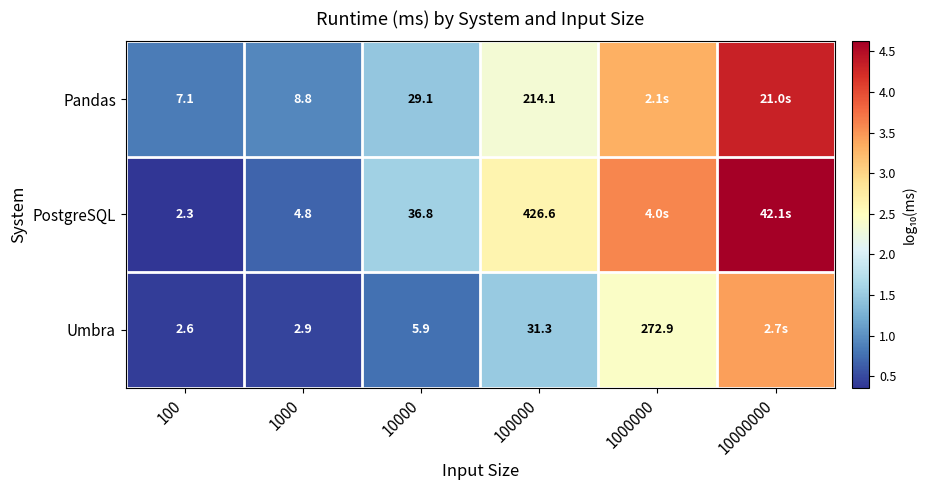

At which category does the chart reach its peak across all series?

10000000